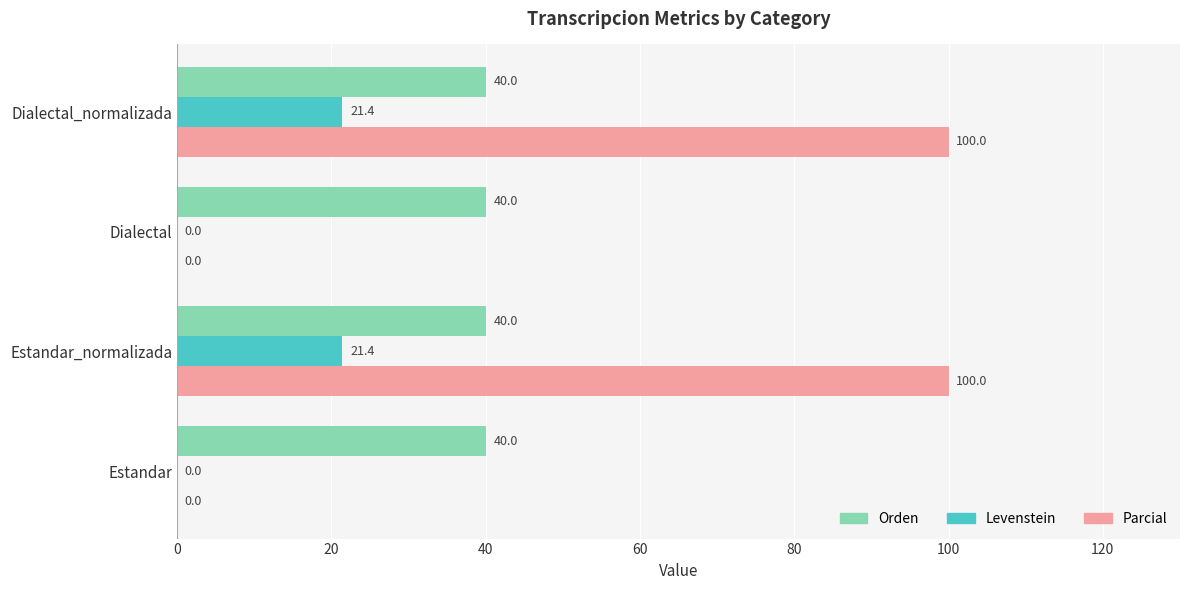

What is the maximum value for Orden?

40.0